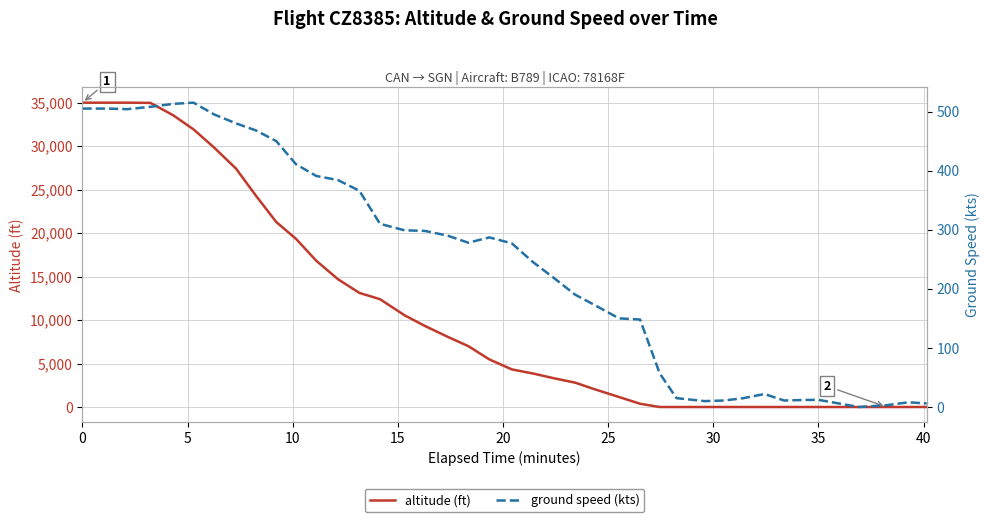

True or false: altitude (ft) has more than 0 points higher than both neighbors.

False